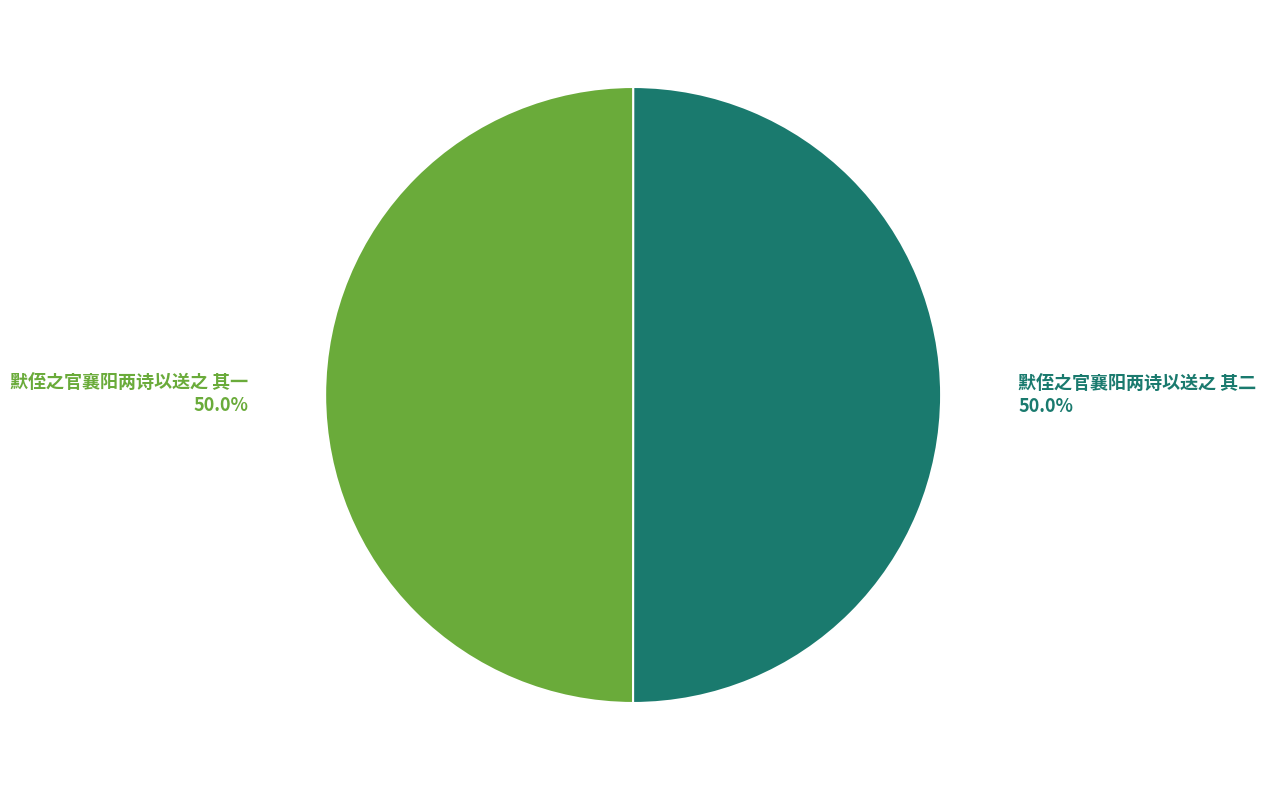

What is the total percentage of 默侄之官襄阳两诗以送之 其二 and 默侄之官襄阳两诗以送之 其一?

100.0%